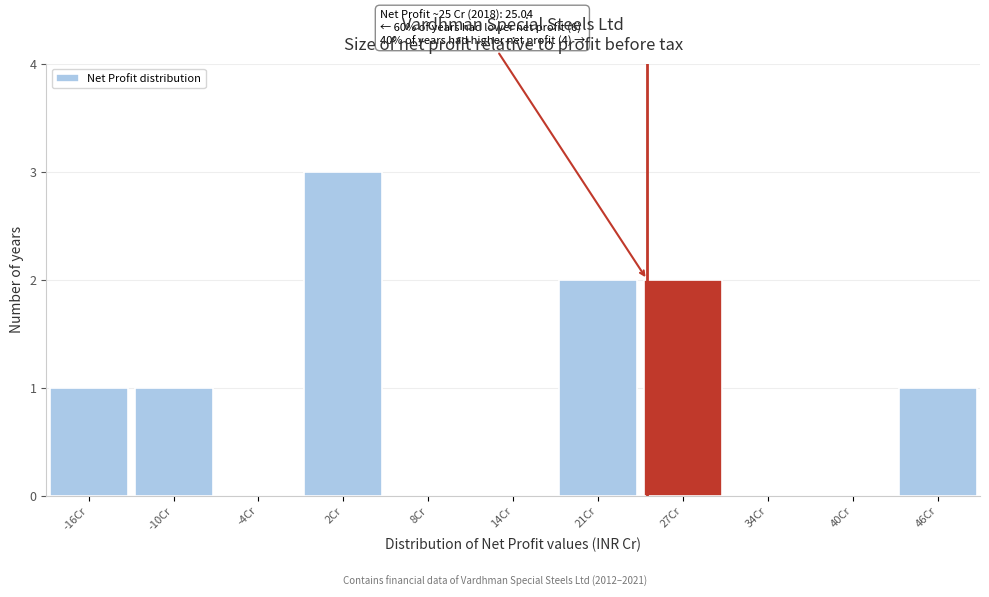

Reading right to left, what are all the values shown in this chart?

46Cr=1	40Cr=0	34Cr=0	27Cr=2	21Cr=2	14Cr=0	8Cr=0	2Cr=3	-4Cr=0	-10Cr=1	-16Cr=1